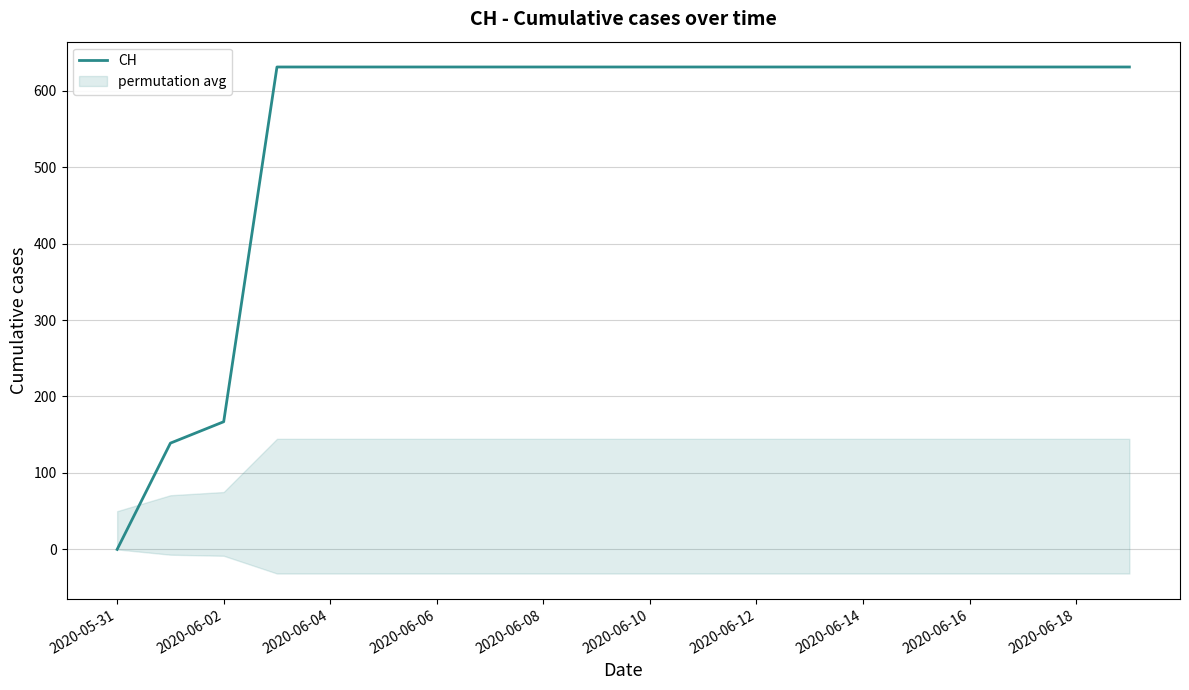

What is the label of the 20th point from the right?

2020-05-31